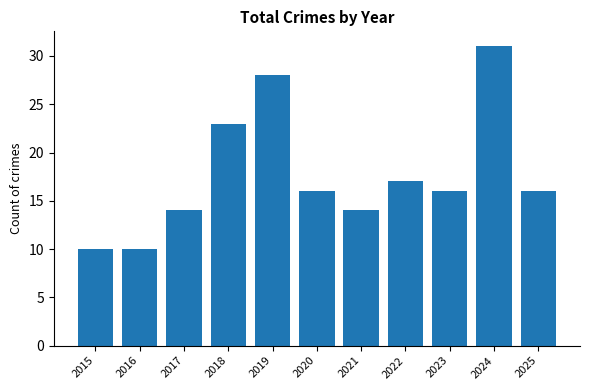

True or false: the data shows 28 at 2019.

True